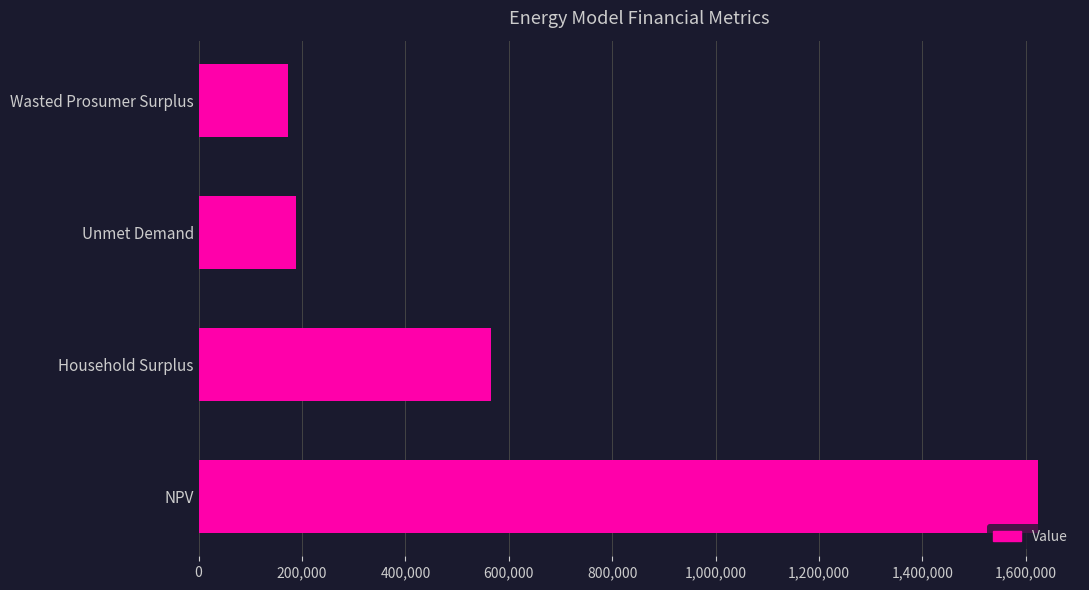

List the labels in order of value, largest first.

NPV, Household Surplus, Unmet Demand, Wasted Prosumer Surplus